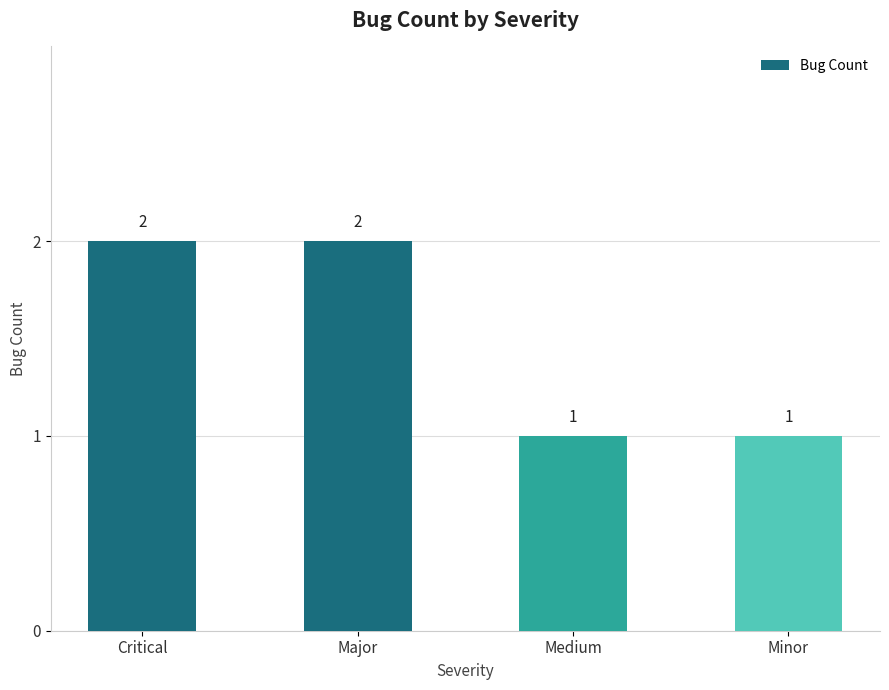

Count the values in the range 1 to 2.

4